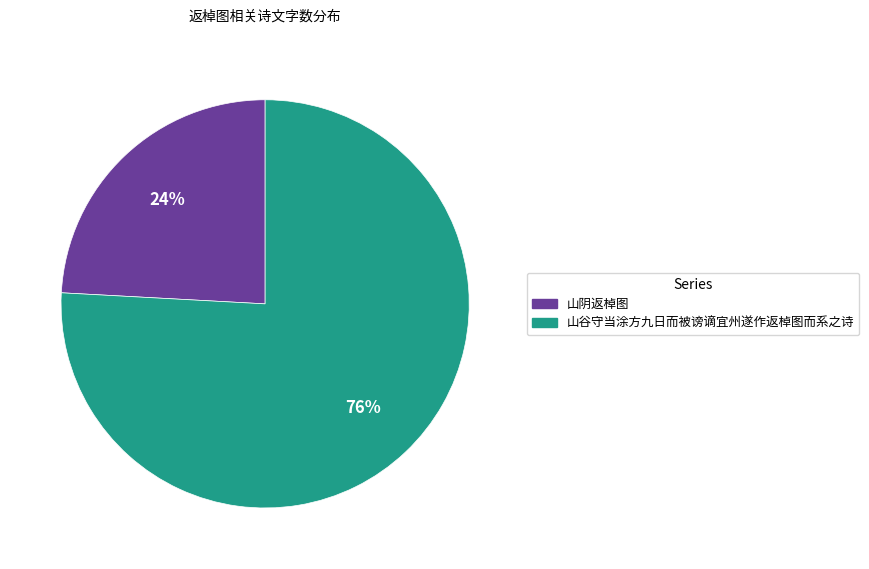

Approximately how many times larger is the value at 山阴返棹图 compared to 山谷守当涂方九日而被谤谪宜州遂作返棹图而系之诗?

0.3